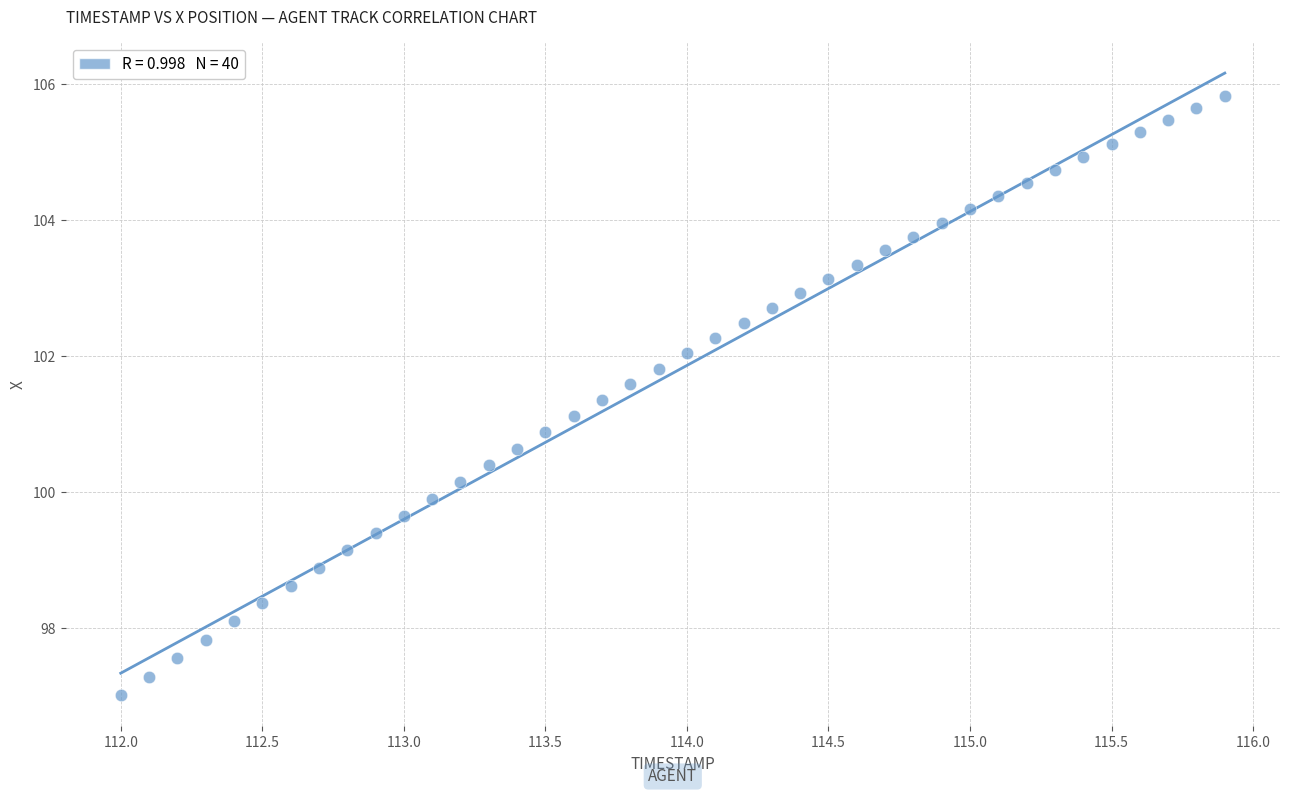

What is the range of Y values (max minus min)?

8.8